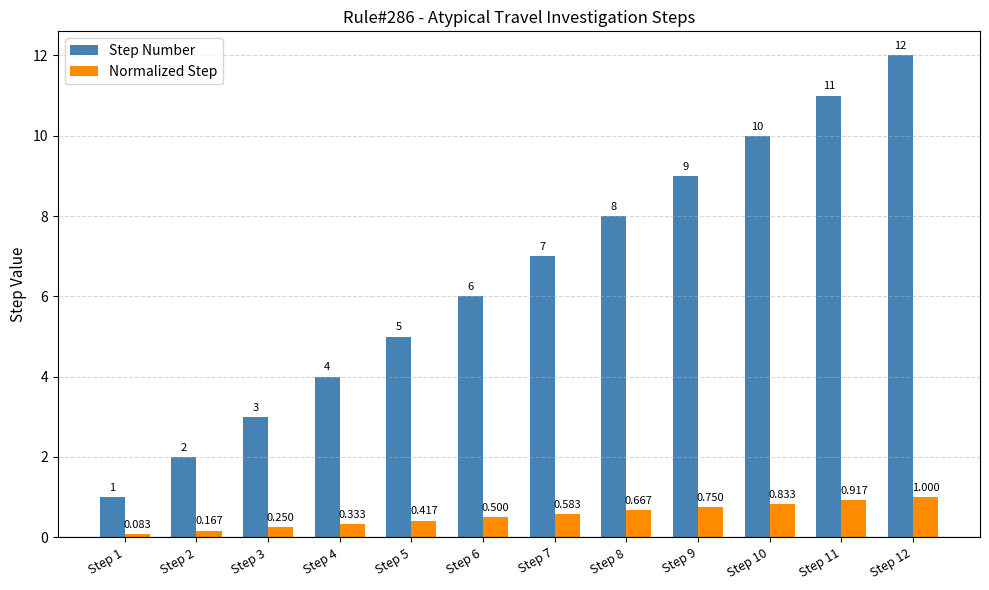

Rank the categories by Normalized Step value from highest to lowest.

Step 12, Step 11, Step 10, Step 9, Step 8, Step 7, Step 6, Step 5, Step 4, Step 3, Step 2, Step 1